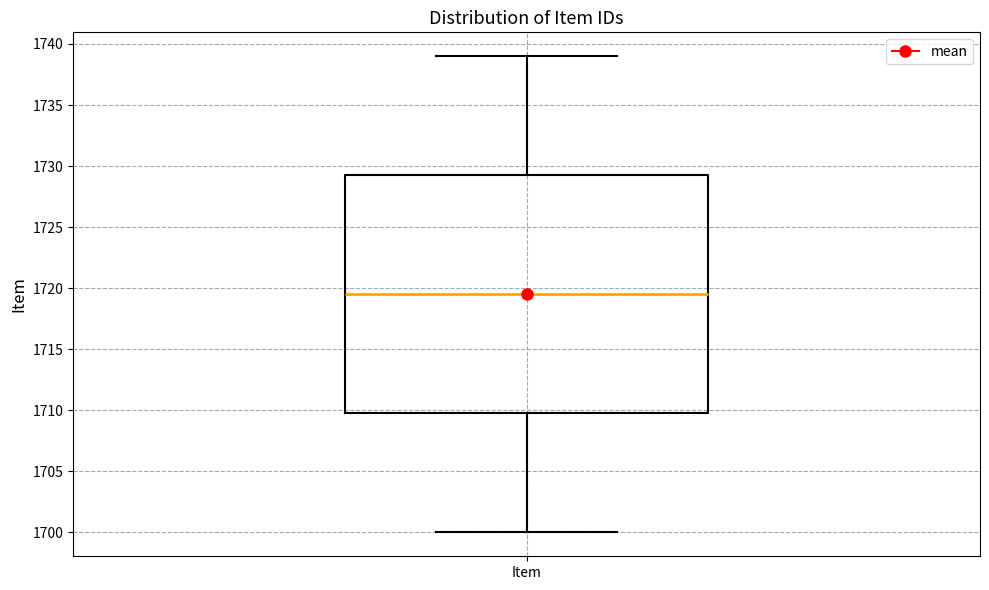

Transcribe this box plot: give where the median line is, the range the box spans, and where the two whiskers end, as read against the y-axis. The values are not printed on the chart, so give them approximately, as read against the axis.

median 1719.5, box 1710.0 to 1729.5, whiskers 1700.0 to 1739.0